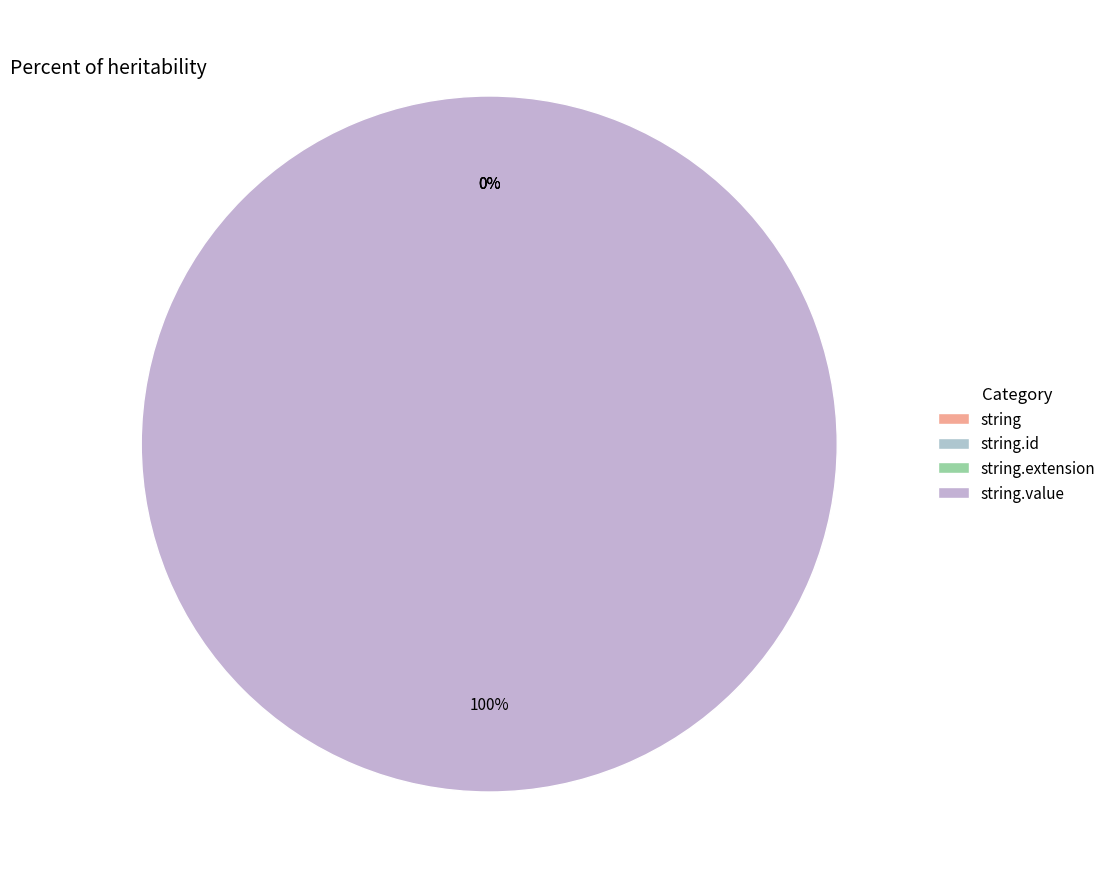

To the nearest percent, what is the average slice percentage?

25%